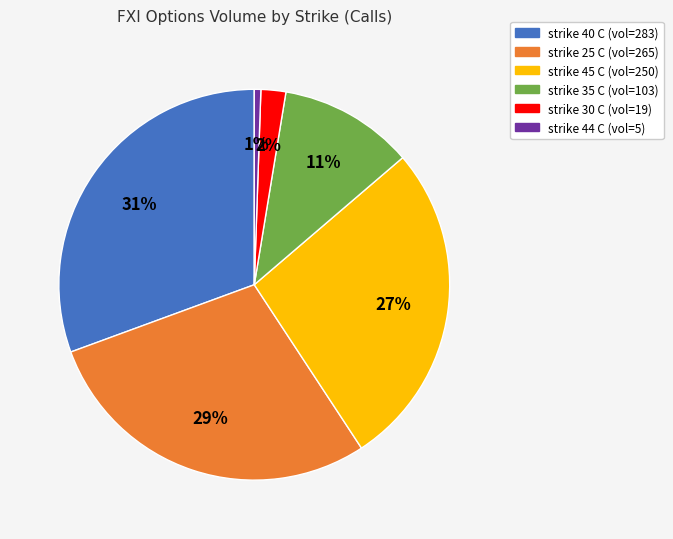

To the nearest percent, what is the difference between the largest and smallest slice percentages?

30%